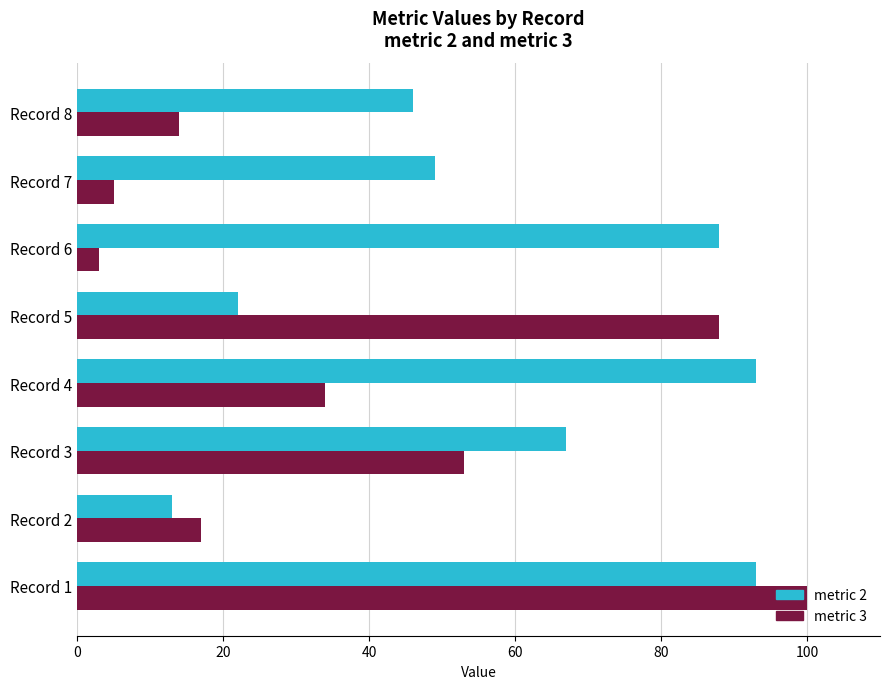

How many data points does each series have?

8